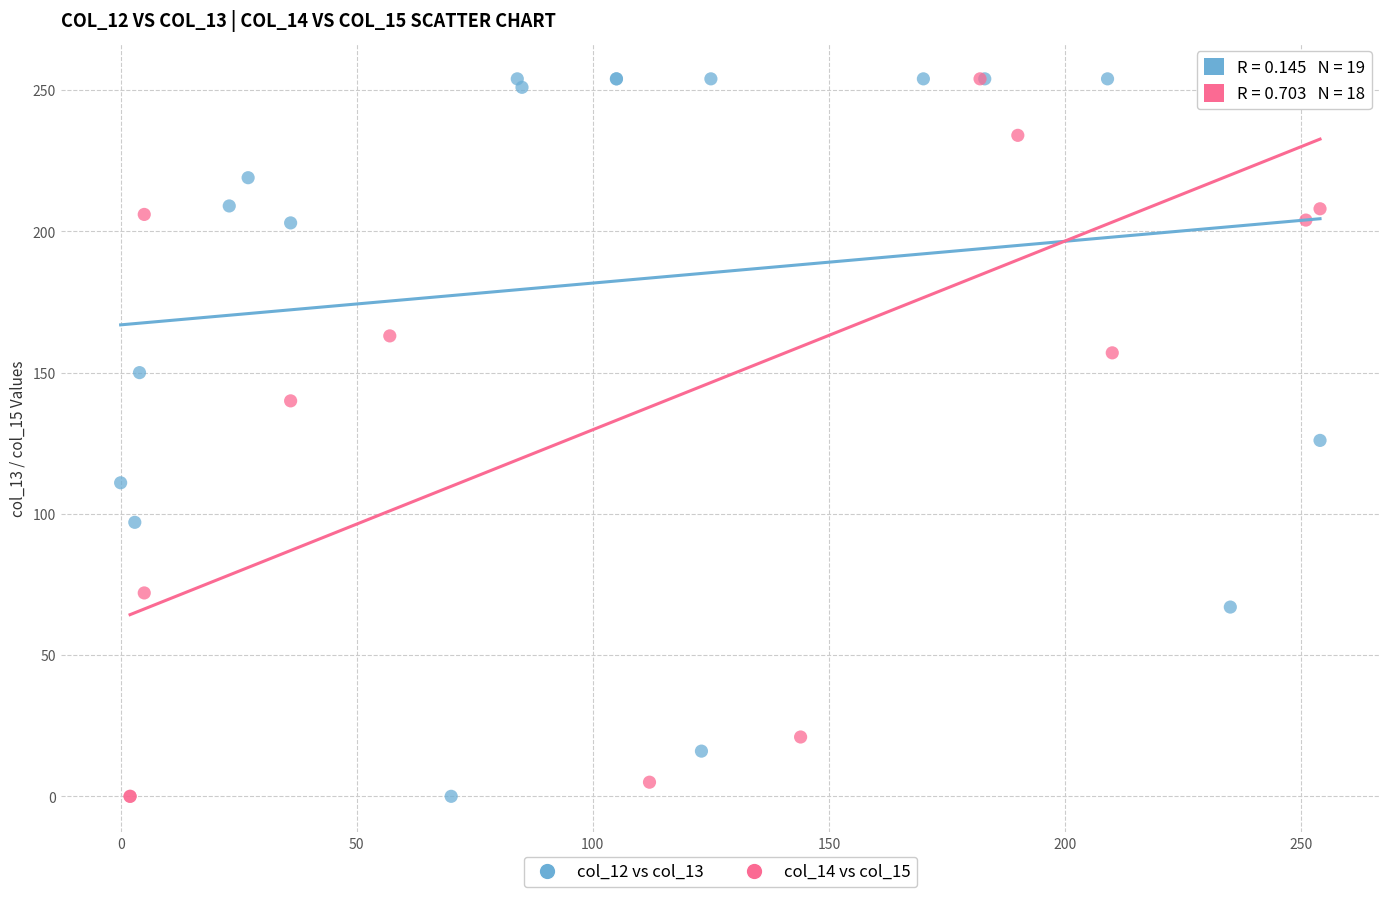

What are all the series names shown in the legend?

col_12 vs col_13, col_14 vs col_15